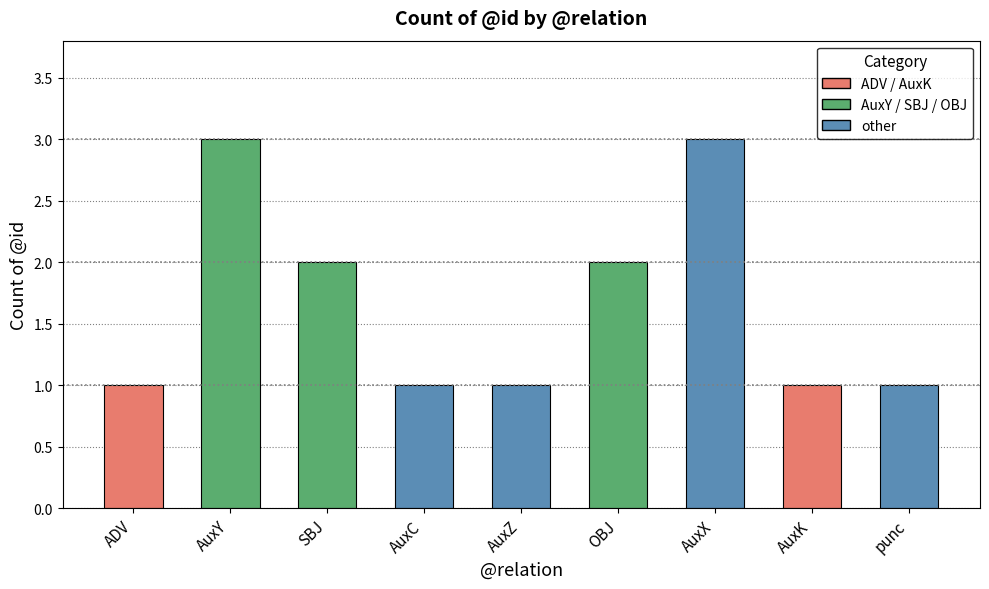

What is the sum of all values?

15